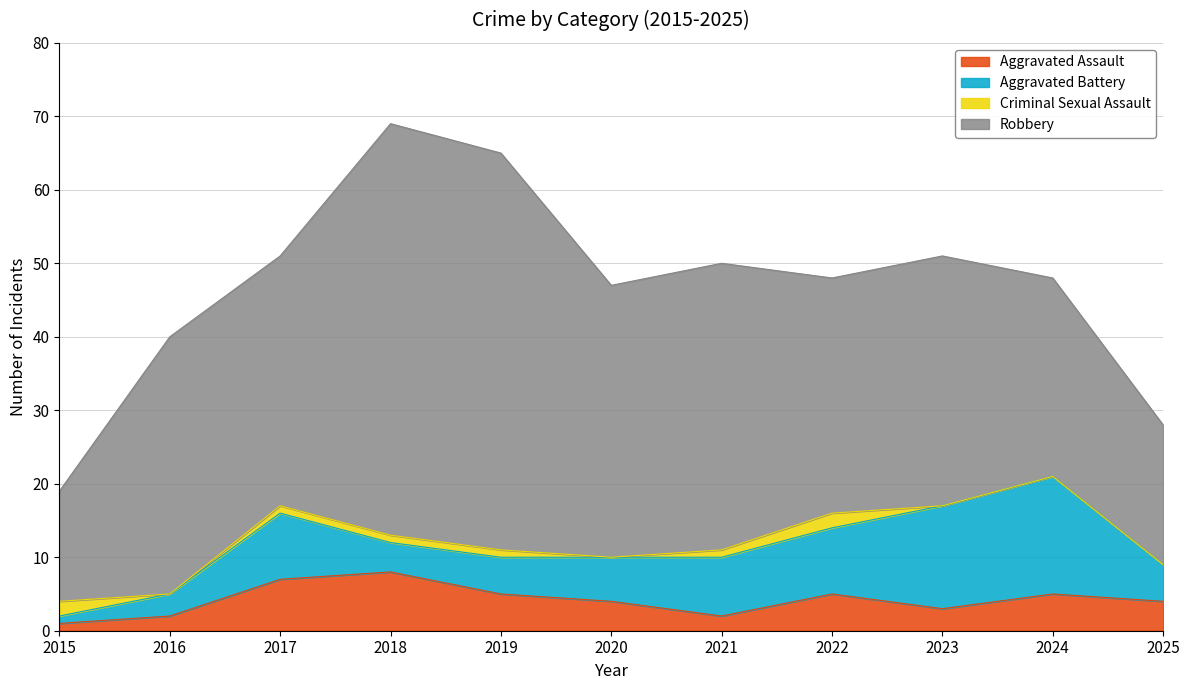

Does the chart have visible grid lines?

Yes